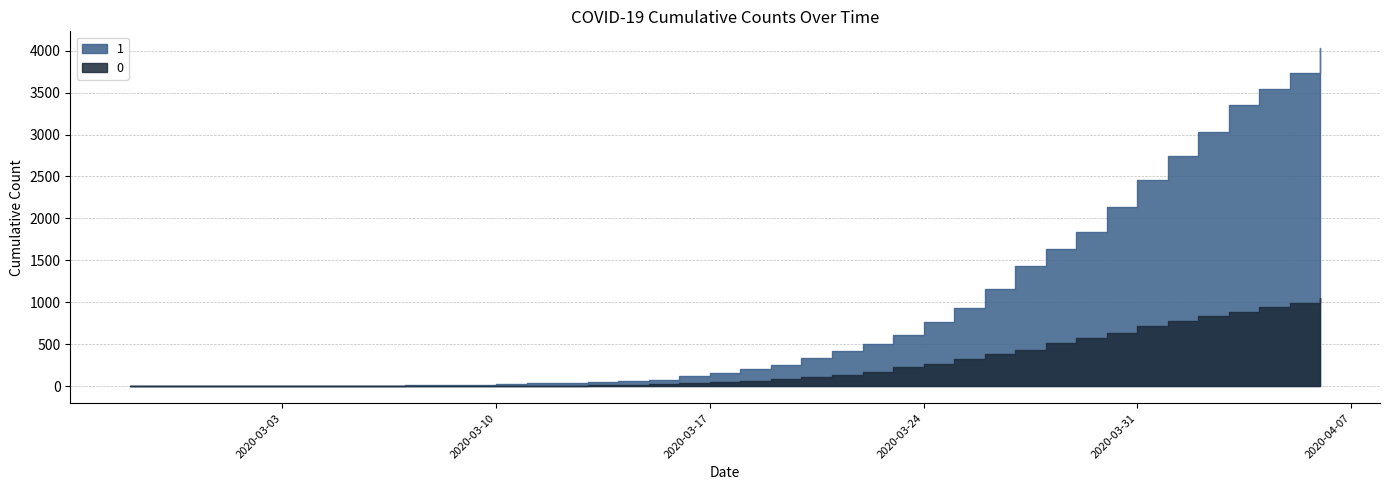

What is the spread (max minus min) of values at 2020-03-12?

34